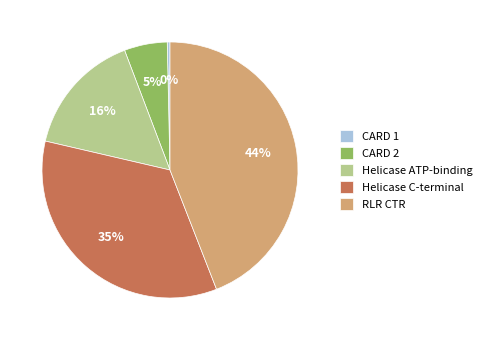

To the nearest percent, what is the average slice percentage?

20%